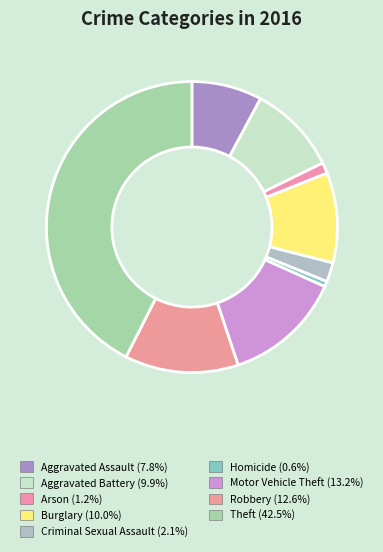

The Motor Vehicle Theft slice represents 6% of the pie. True or false?

False